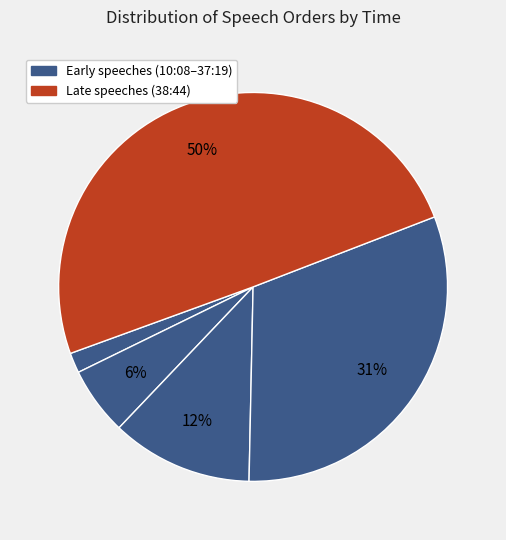

Is there any slice that represents more than half of the pie?

No